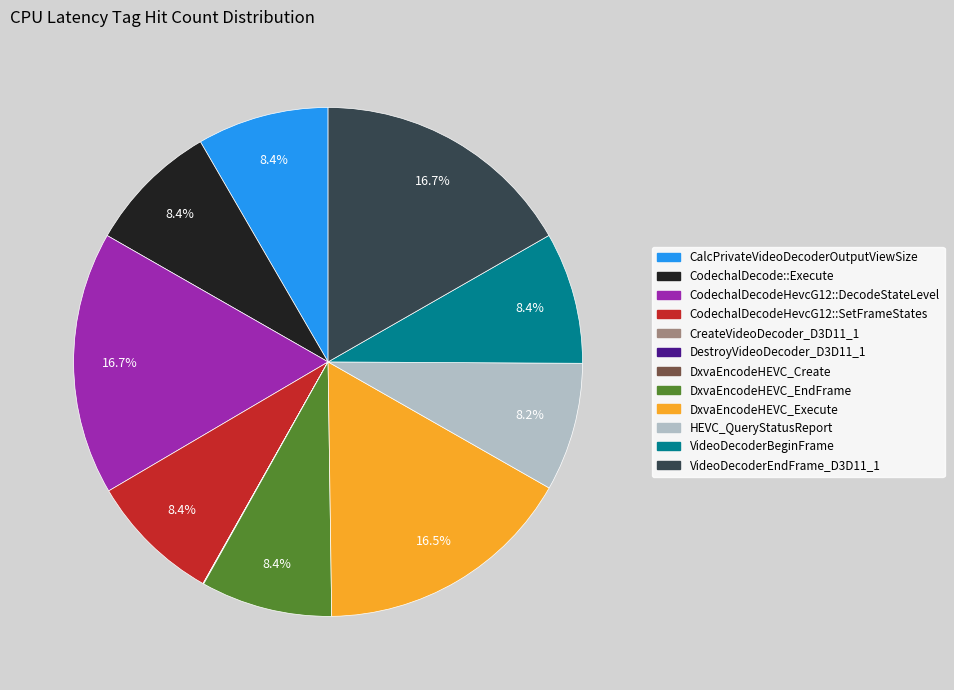

What is the ratio of the value at CalcPrivateVideoDecoderOutputViewSize to the value at DxvaEncodeHEVC_EndFrame?

1.0